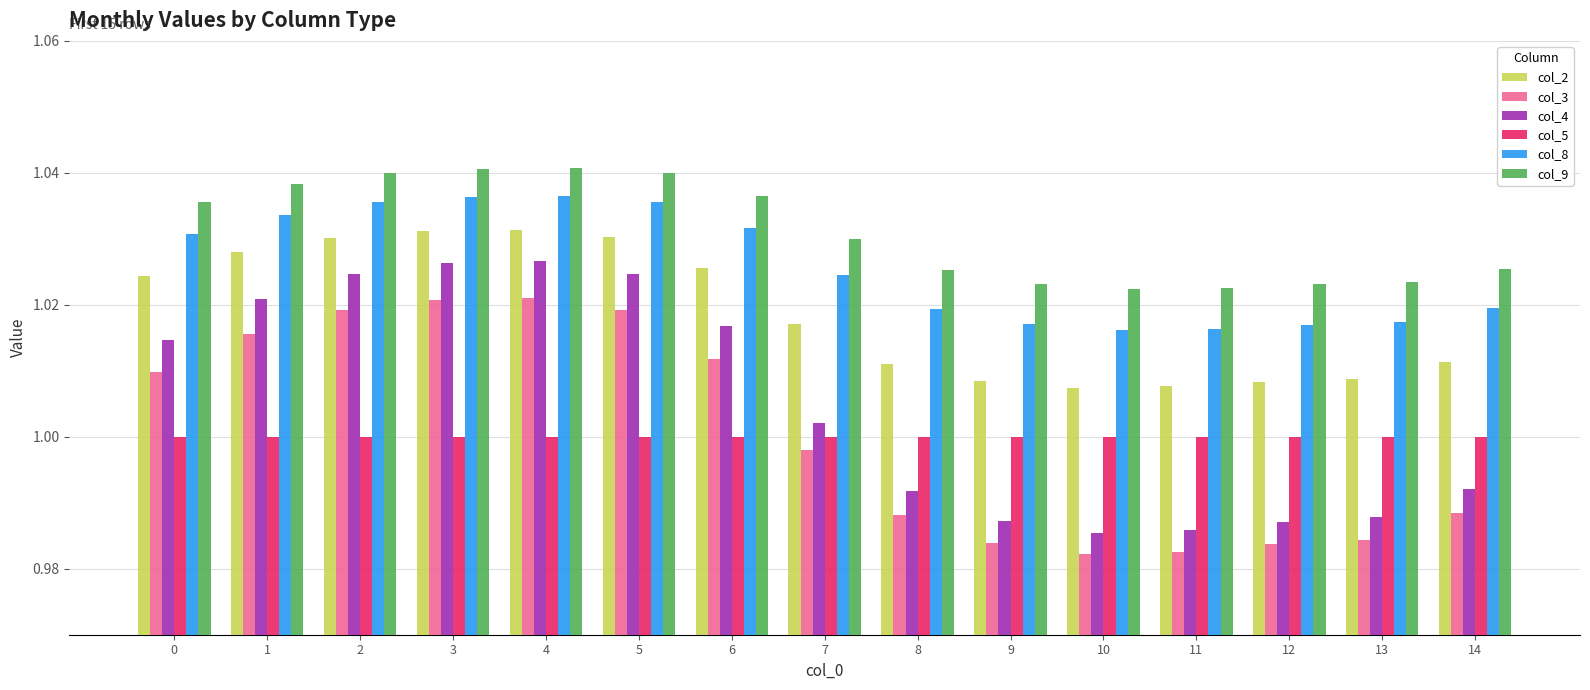

Is the value of col_8 at 4 greater than the value of col_9 at 5?

No